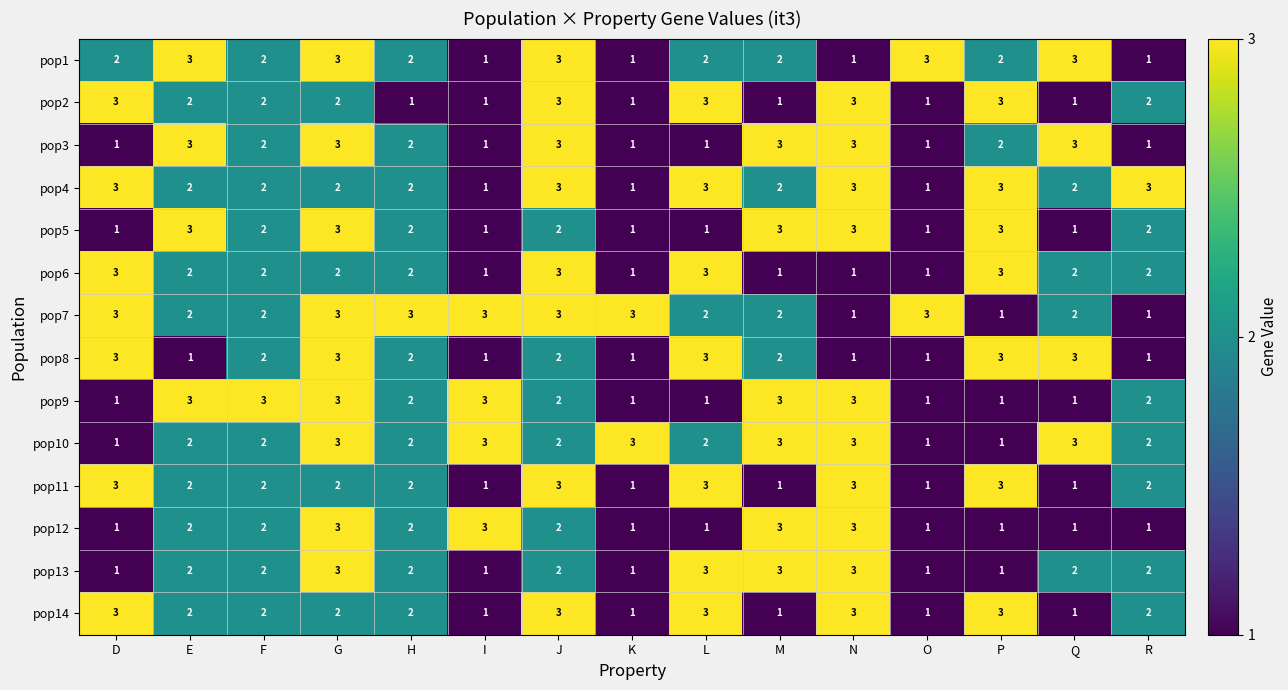

Where does the pop6 series first go above 2?

D